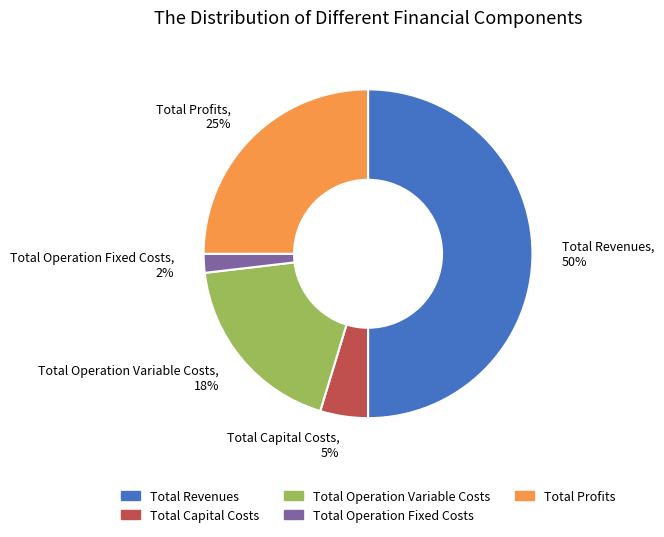

What is the ratio of the value at Total Operation Variable Costs, 18% to the value at Total Profits, 25%?

0.7